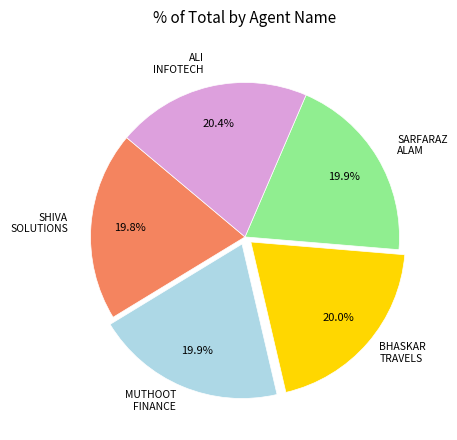

Does any single category account for the majority?

No